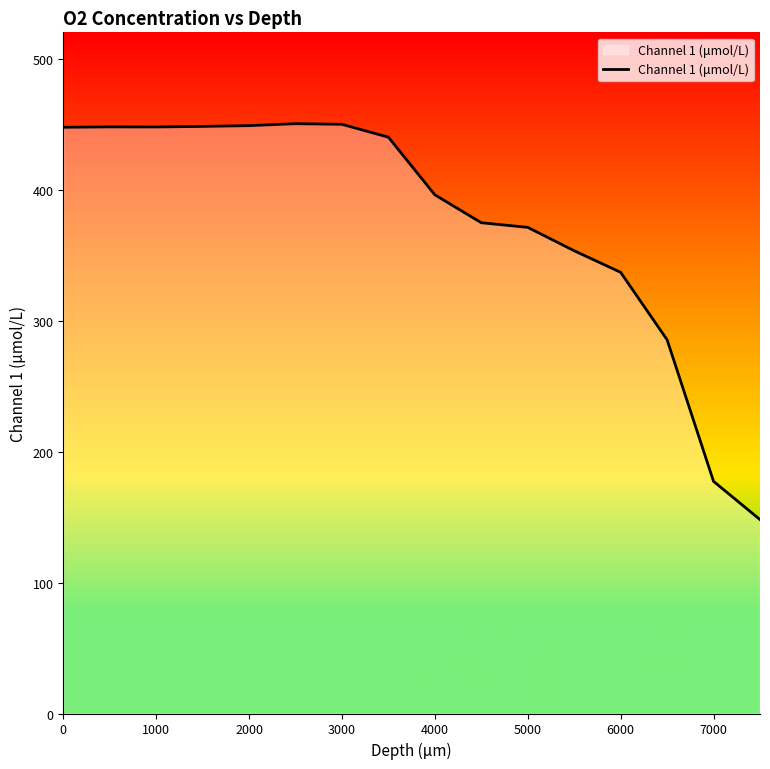

What is the difference between the maximum and minimum values?

302.2